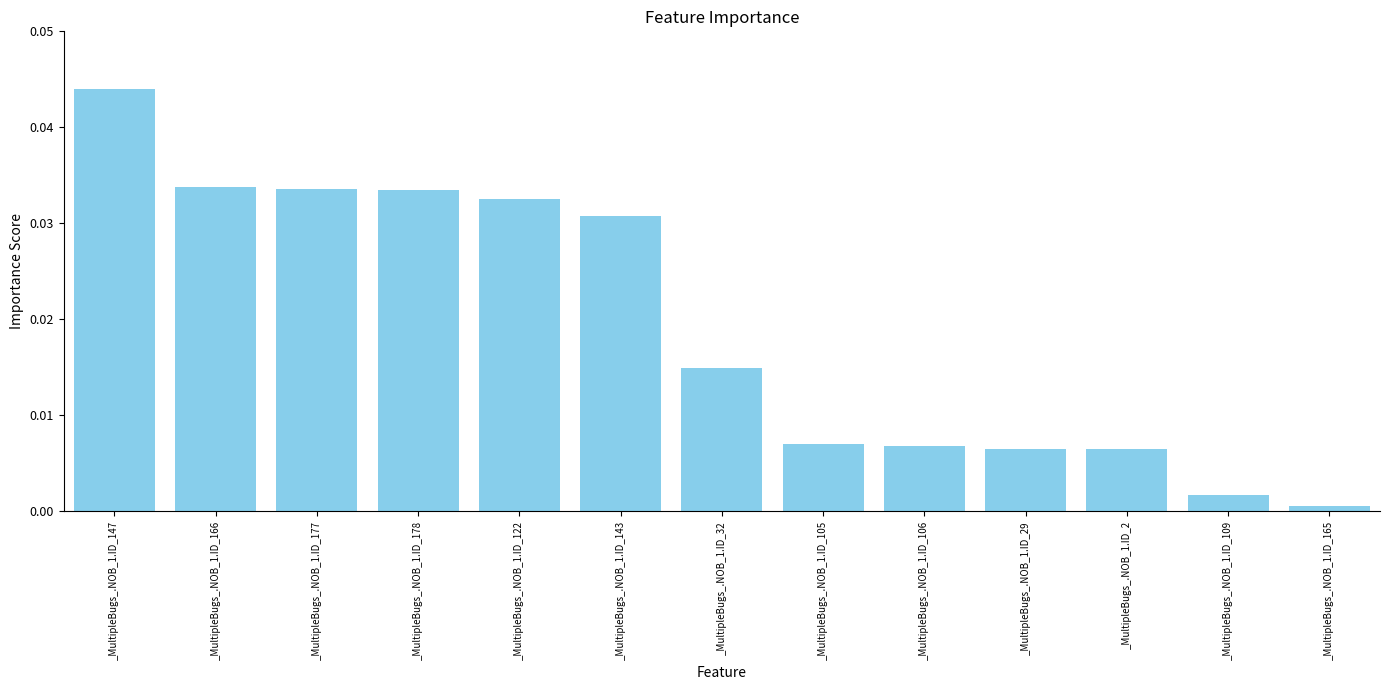

What position from the right is _MultipleBugs_.NOB_1.ID_106?

5